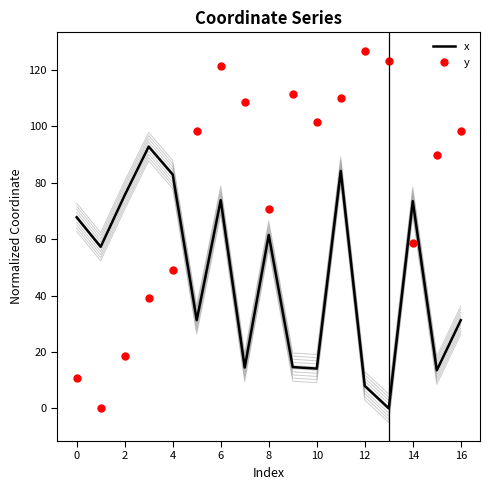

True or false: x has more than 0 interior local peaks.

True